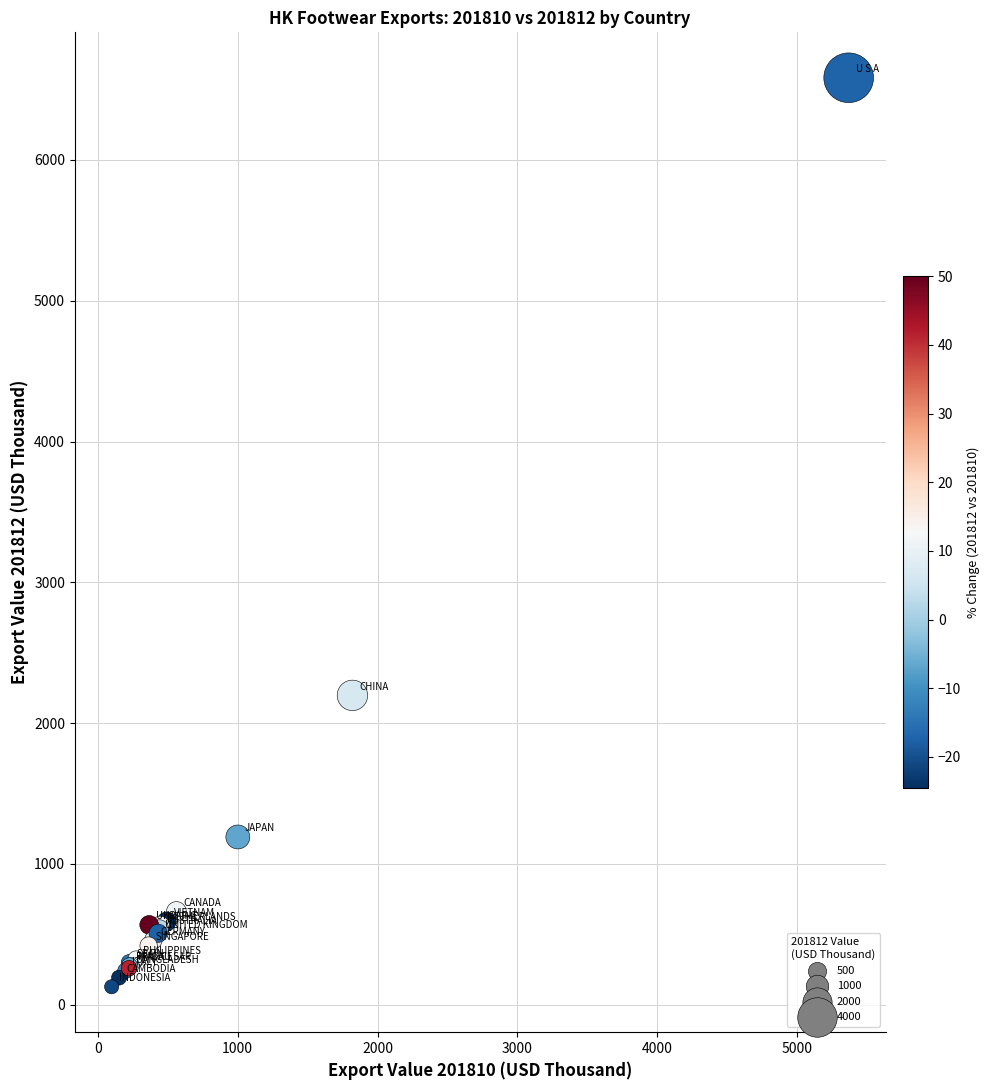

What Y value in the scatter plot is closest to 3355?

2197.4